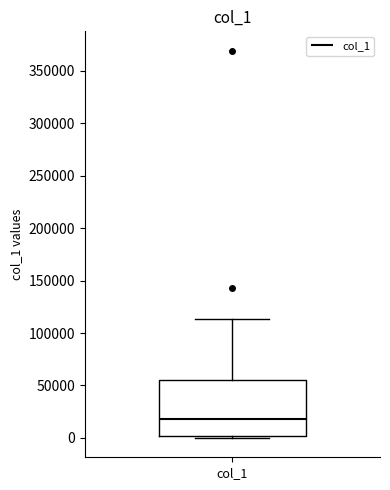

Read this box plot against the y-axis: the position of the median line, the range covered by the box, and the ends of both whiskers. The values are not printed on the chart, so give them approximately, as read against the axis.

median 20000, box 0 to 55000, whiskers 0 (just below the box's lower edge) to 115000